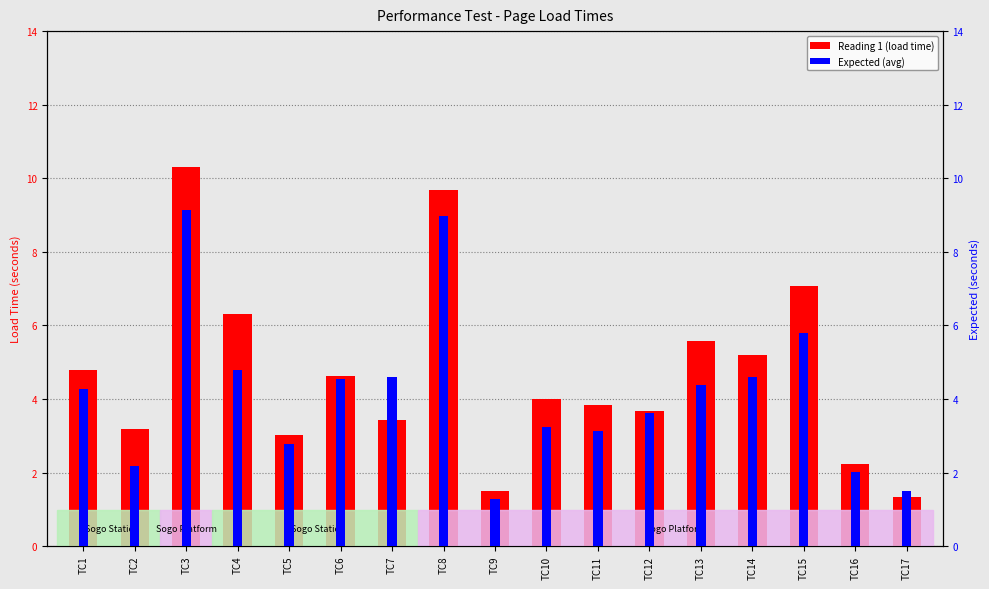

Is the value of Expected (avg) at TC9 greater than the value of Reading 1 (load time) at TC12?

No